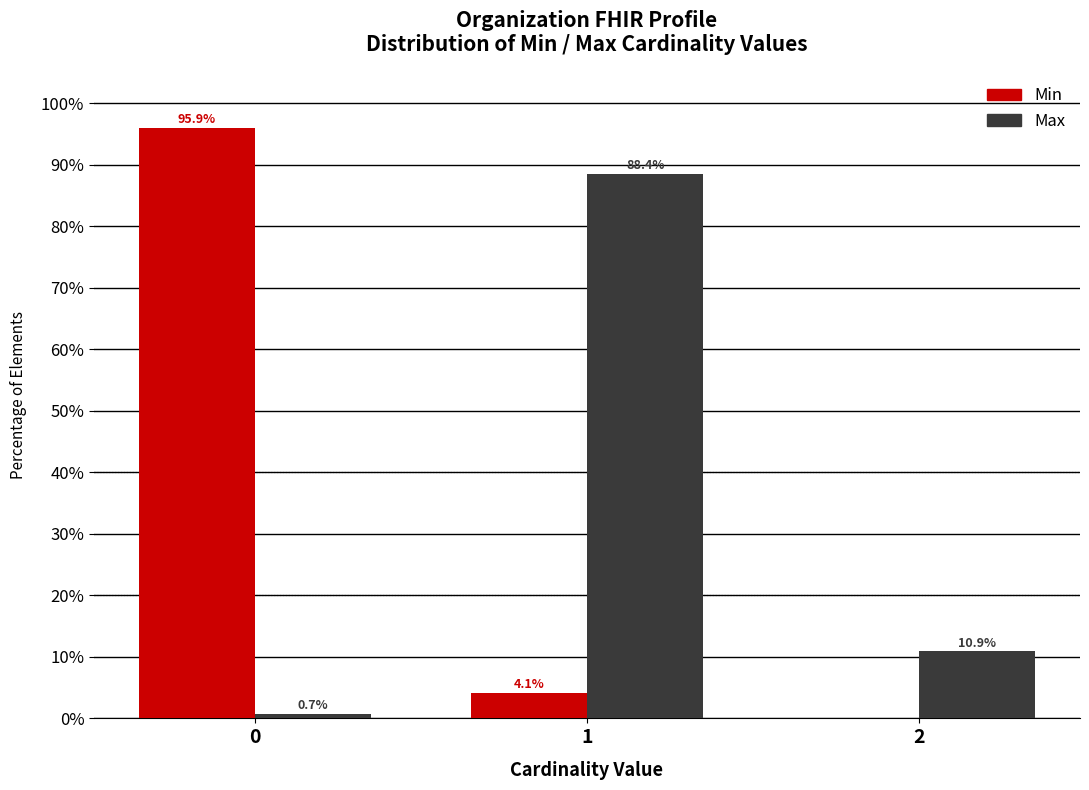

Reading right to left, what are all the values shown in this chart?

Min: 2=0.0	1=4.1	0=95.9
Max: 2=10.9	1=88.4	0=0.7